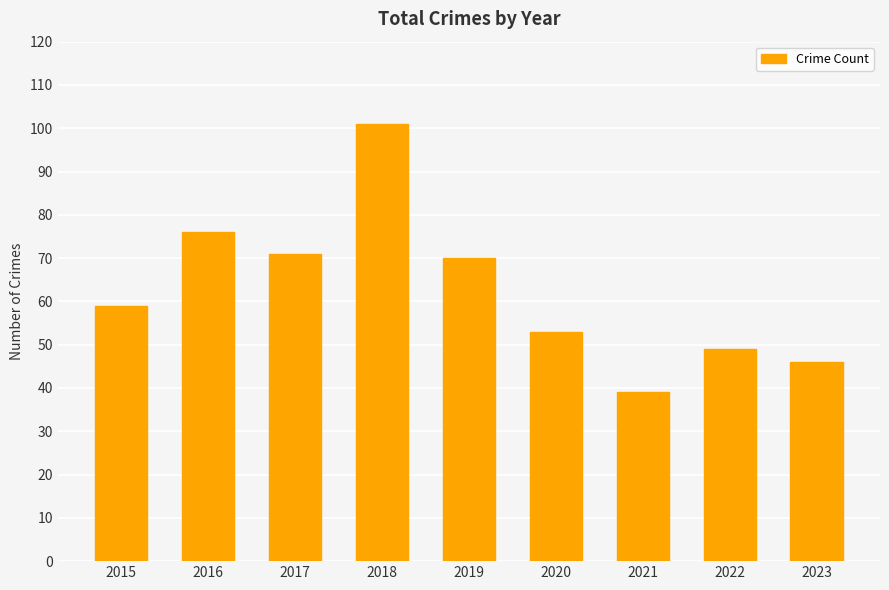

What is the sum of the values at 2018 and 2023?

147